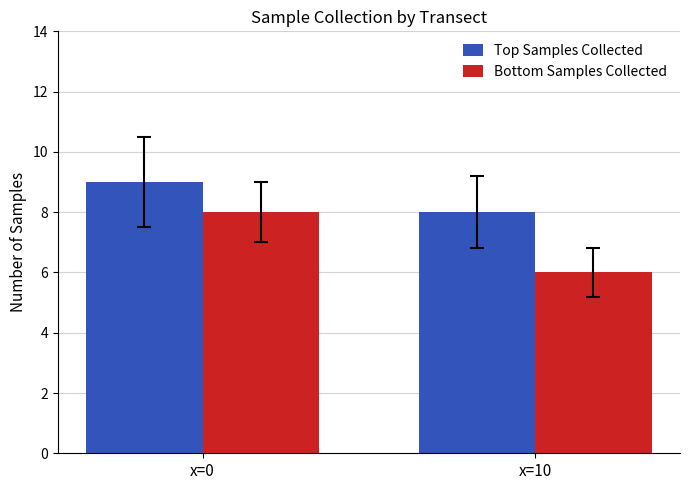

What is the sum of the Bottom Samples Collected values at x=10 and x=0?

14